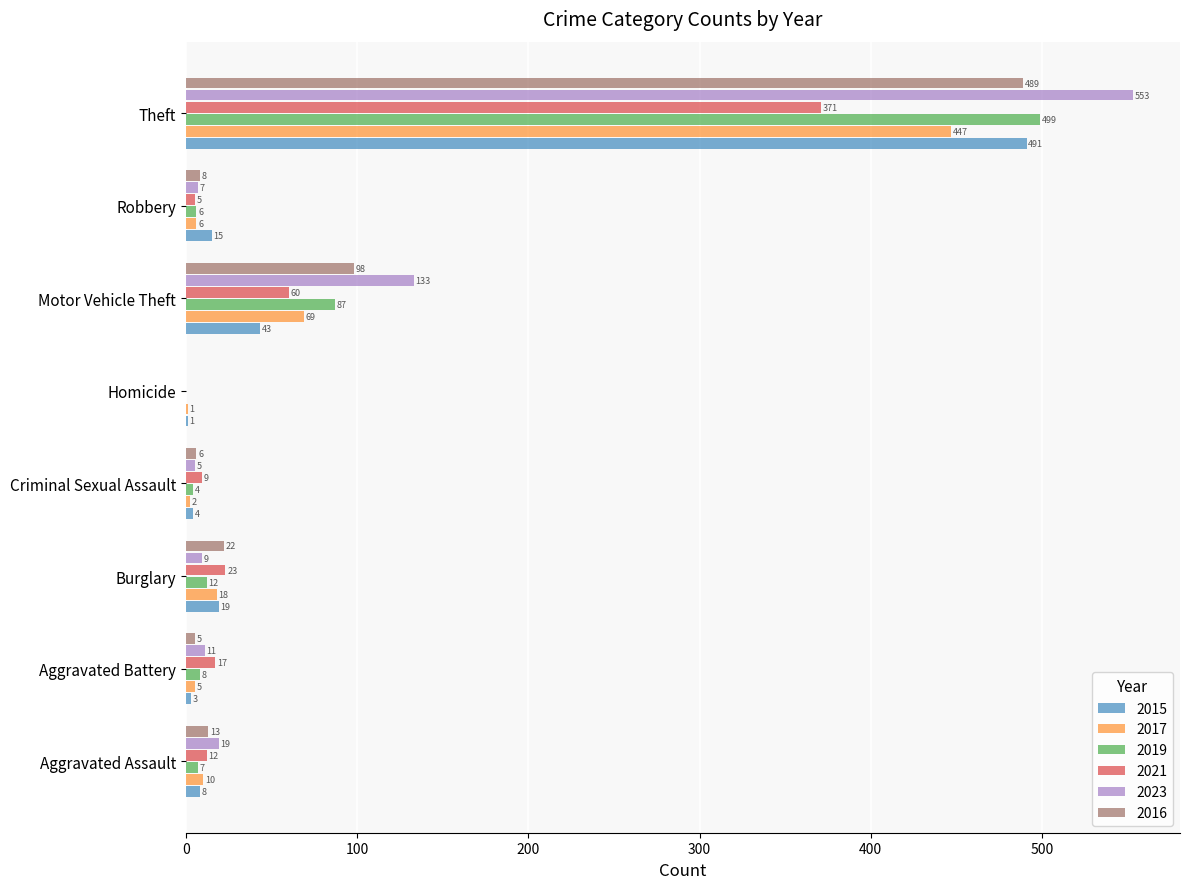

Which series changed the most between Aggravated Battery and Theft?

2023